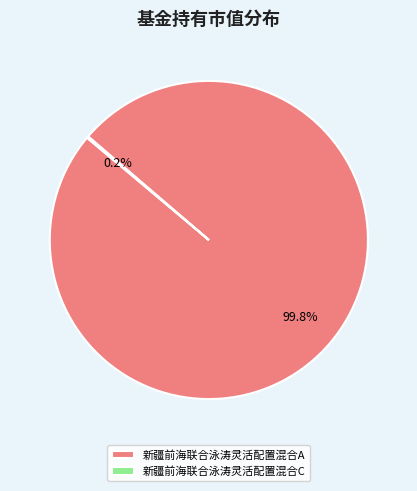

How much of the chart is everything except 新疆前海联合泳涛灵活配置混合A?

0.2%